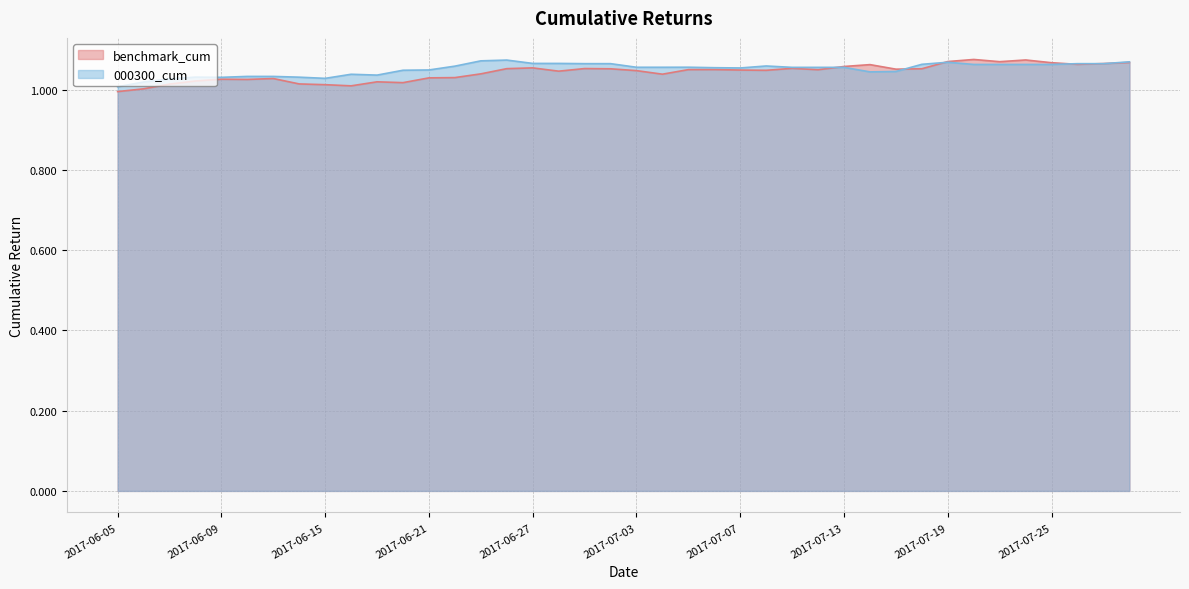

At which label does 000300_cum reach its peak?

2017-06-26